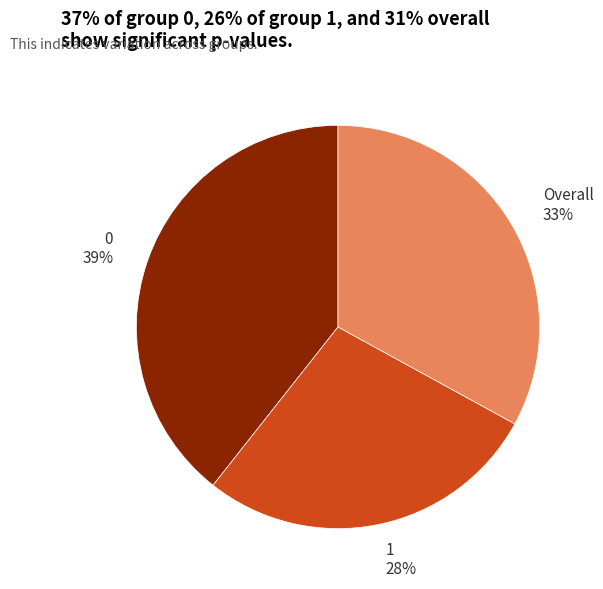

Rank the categories by value from highest to lowest.

0, Overall, 1